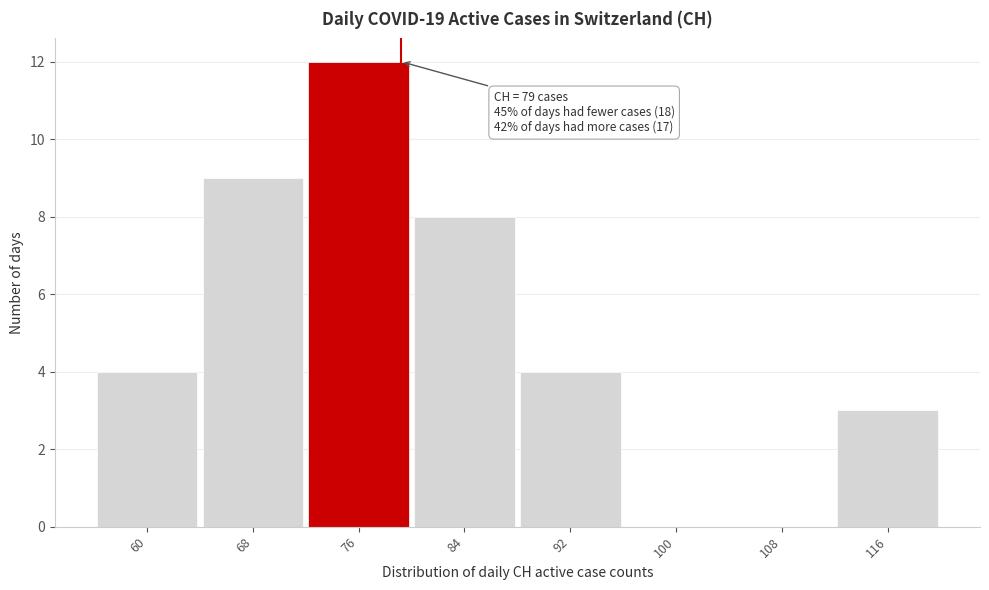

Reading right to left, list all the values displayed in this chart.

116=3	108=0	100=0	92=4	84=8	76=12	68=9	60=4